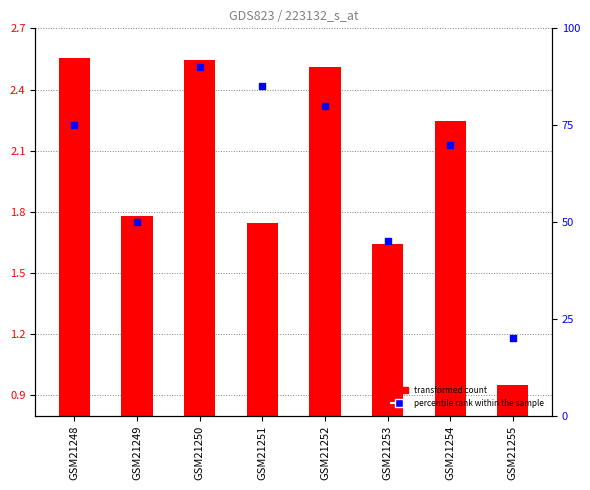

Which series reaches the maximum Y coordinate?

percentile rank within the sample